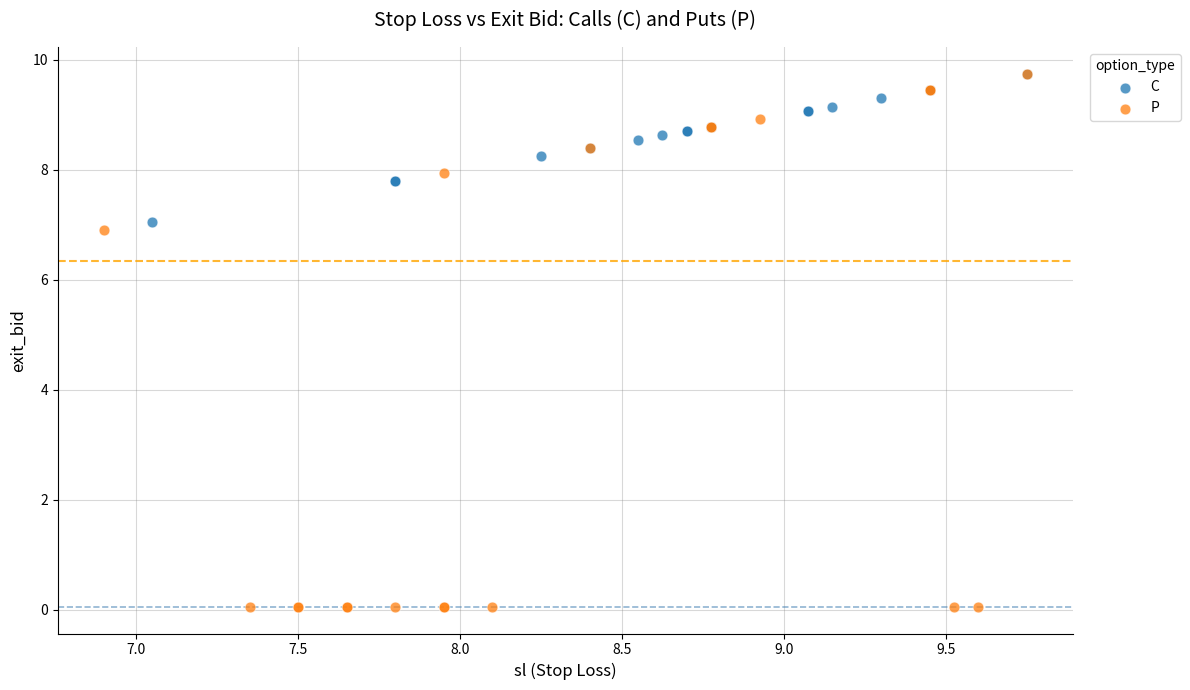

Which series contains the lowest Y value?

P